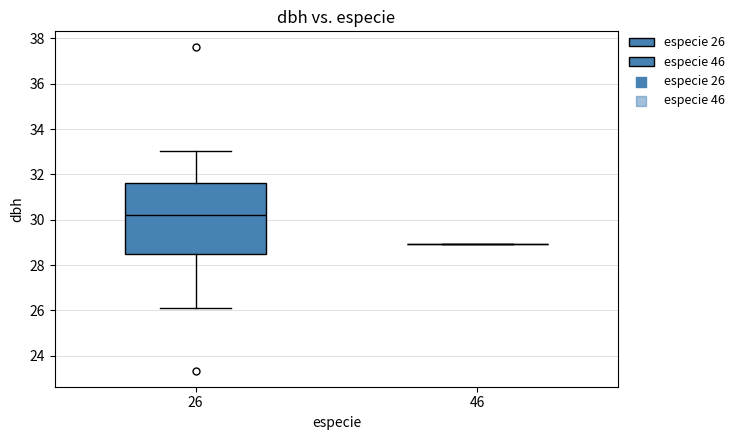

Reading left to right, read every box against the y-axis: the position of its median line, the range the box covers, and the ends of its whiskers. The values are not printed on the chart, so give them approximately, as read against the axis.

26: median 30.2, box 28.4 to 31.6, whiskers 26.2 to 33.0
46: box collapsed to a line at 29.0, whiskers 29.0 to 29.0